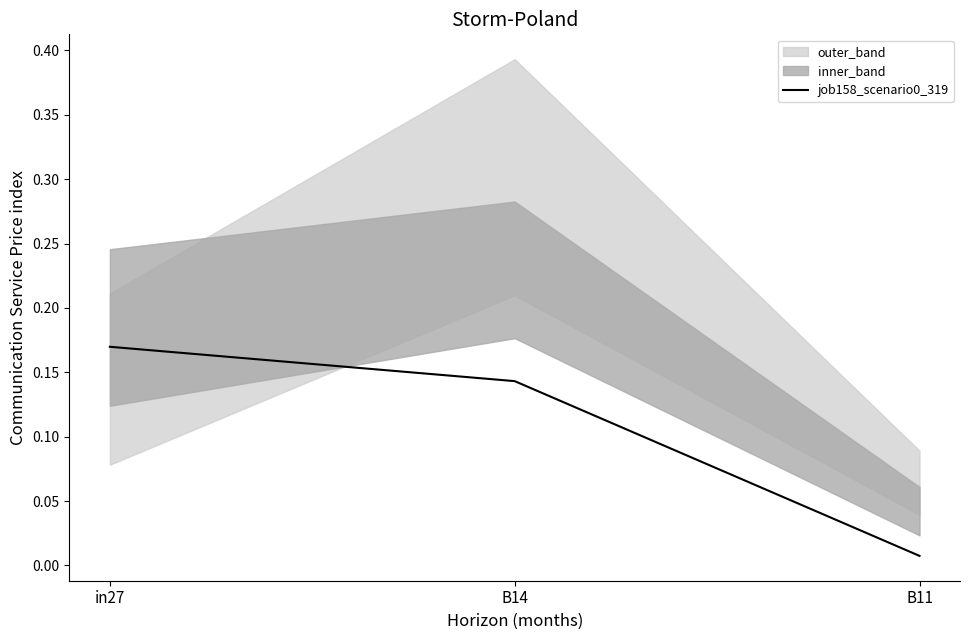

Which has a higher value, B11 or in27?

in27